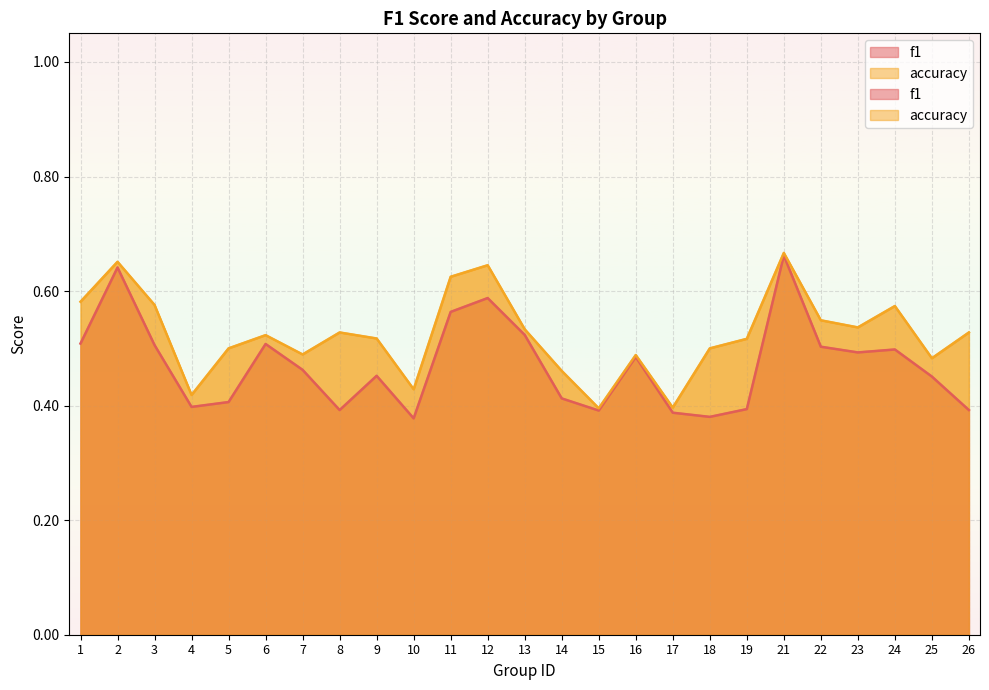

What is the difference between the f1 values at 11 and 5?

0.2